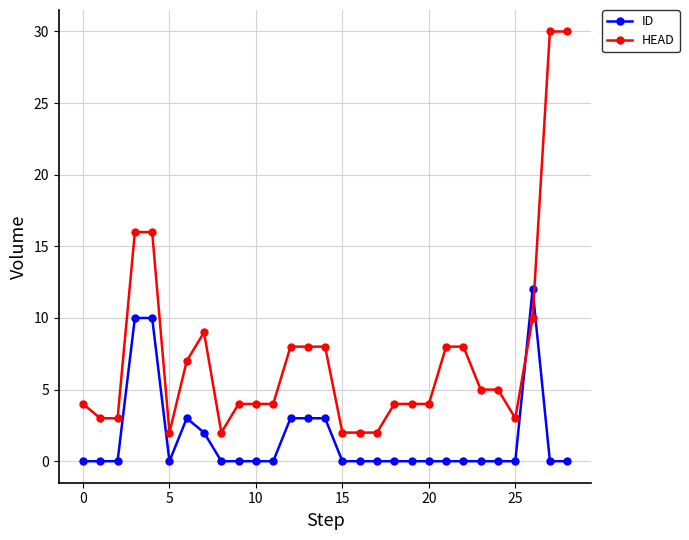

What is the value of the HEAD point at the 20th from the left?

4